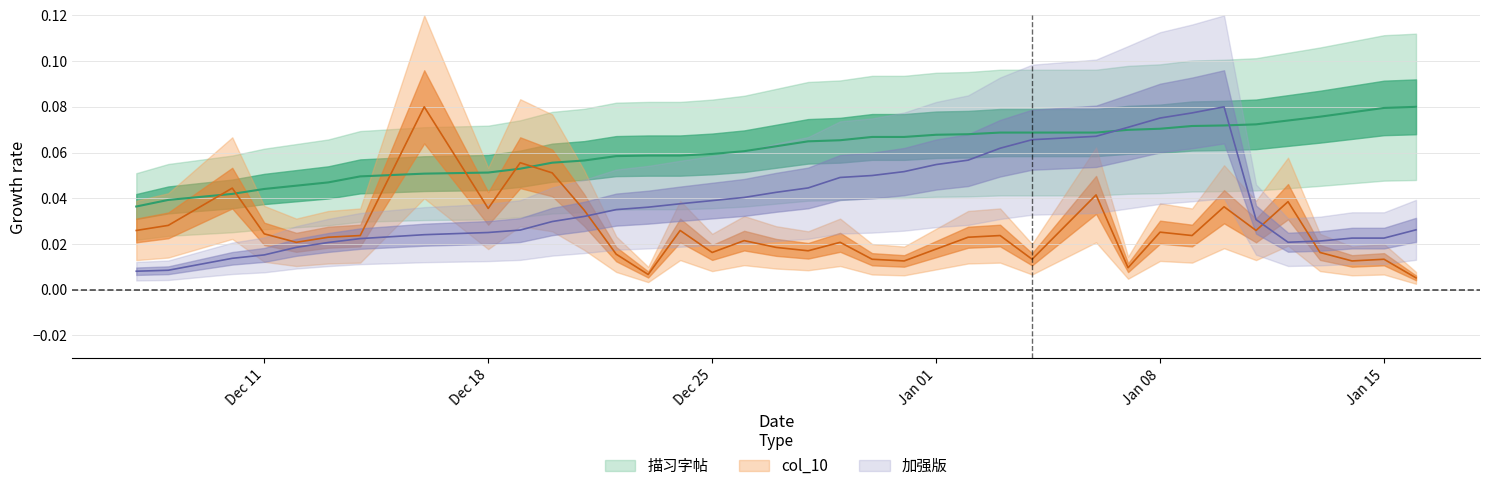

What is the difference between the maximum and minimum values in the 加强版 series?

0.1